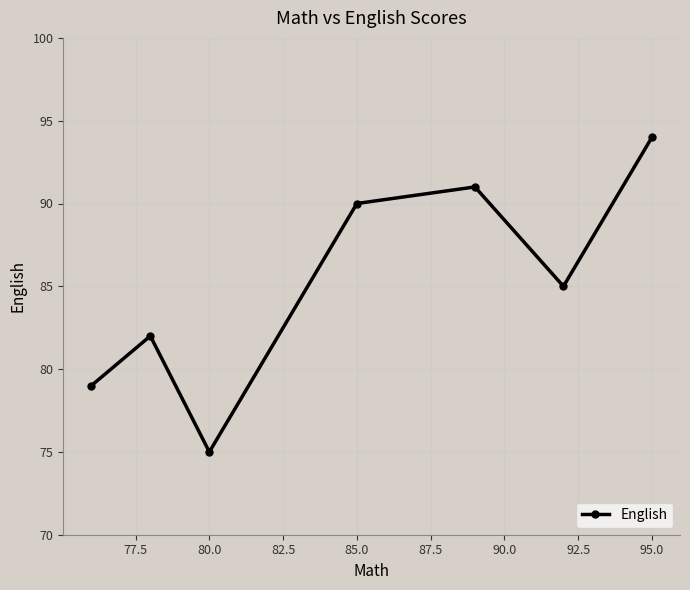

Reading left to right, transcribe all the data shown in this chart.

79	82	75	90	91	85	94